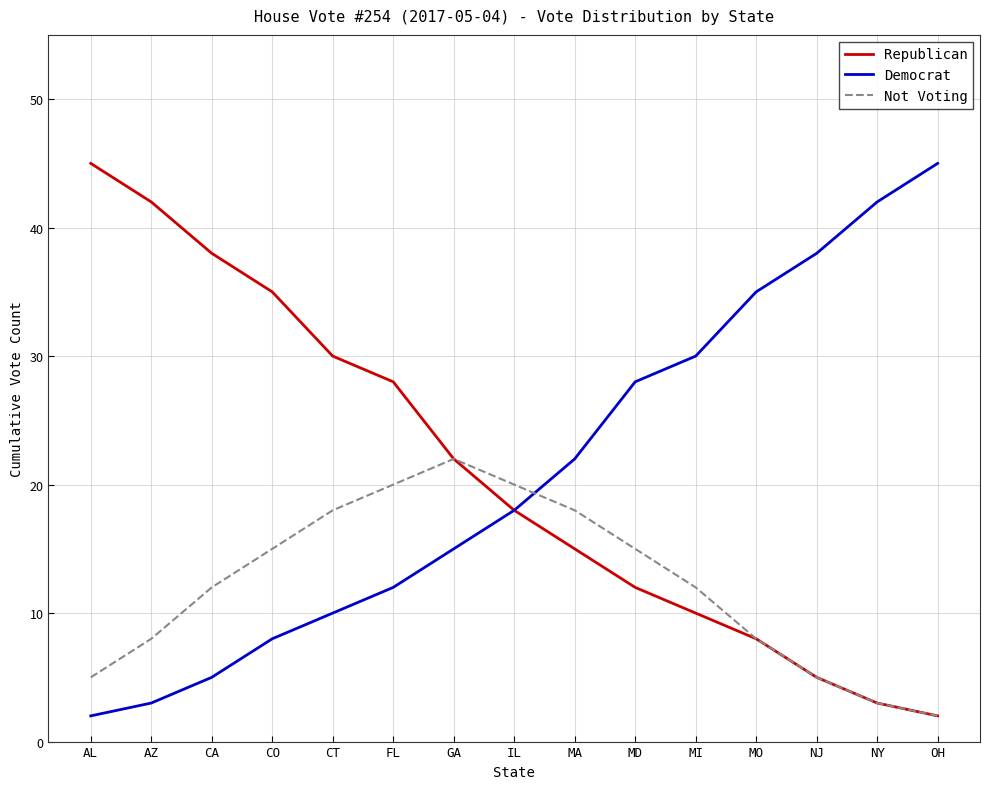

What is the difference between the highest and lowest values at CT?

20